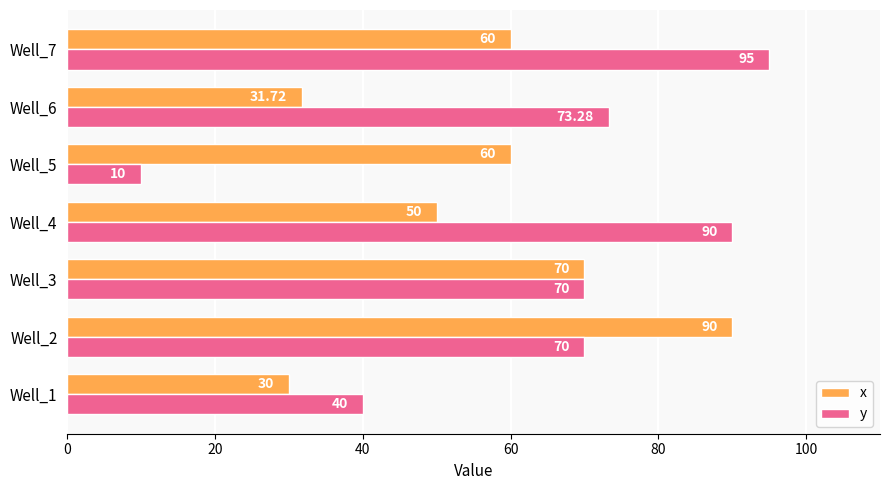

What is the maximum value for y?

95.0